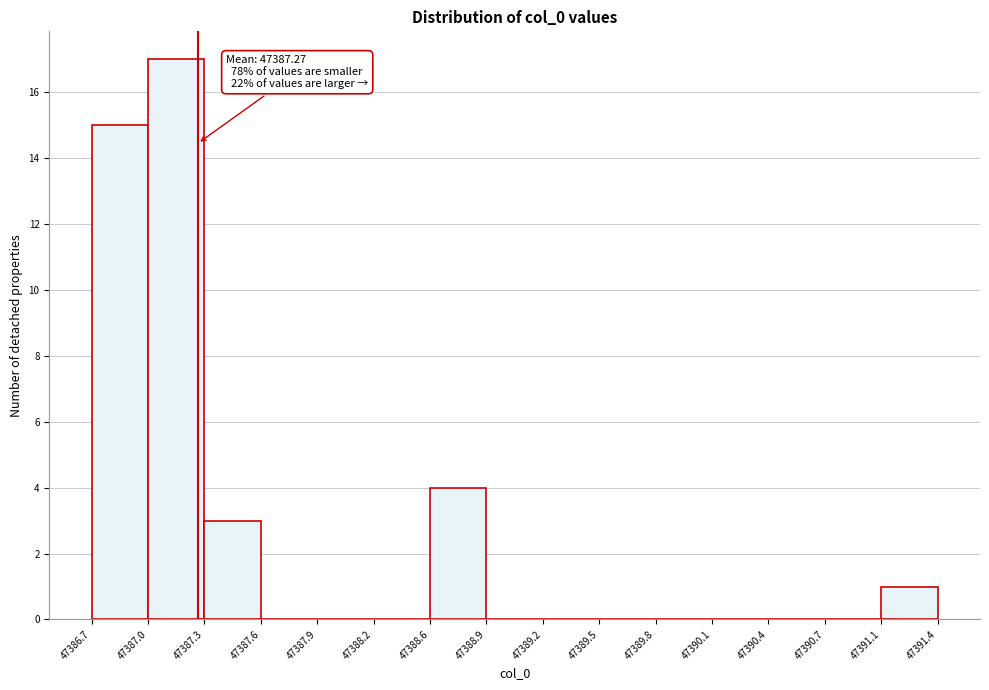

Which range on the x-axis has the tallest bar?

47387.0 to 47387.3